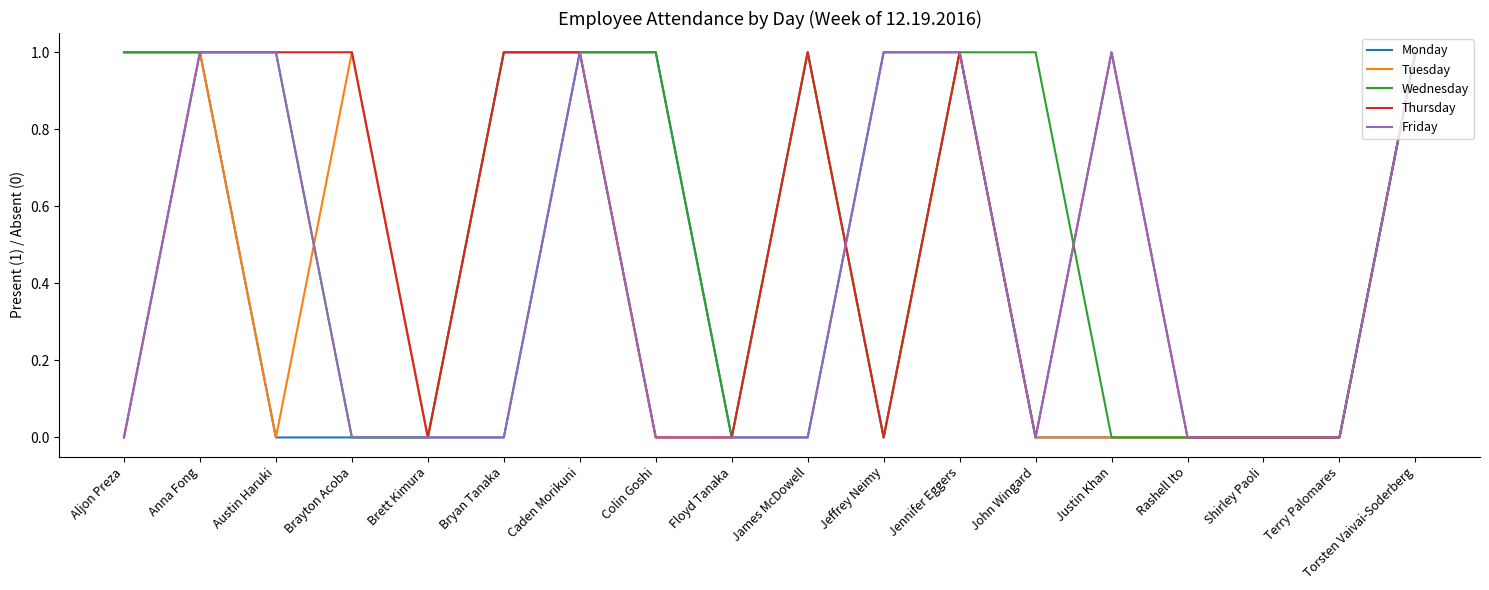

Which series has the largest total across all categories?

Wednesday